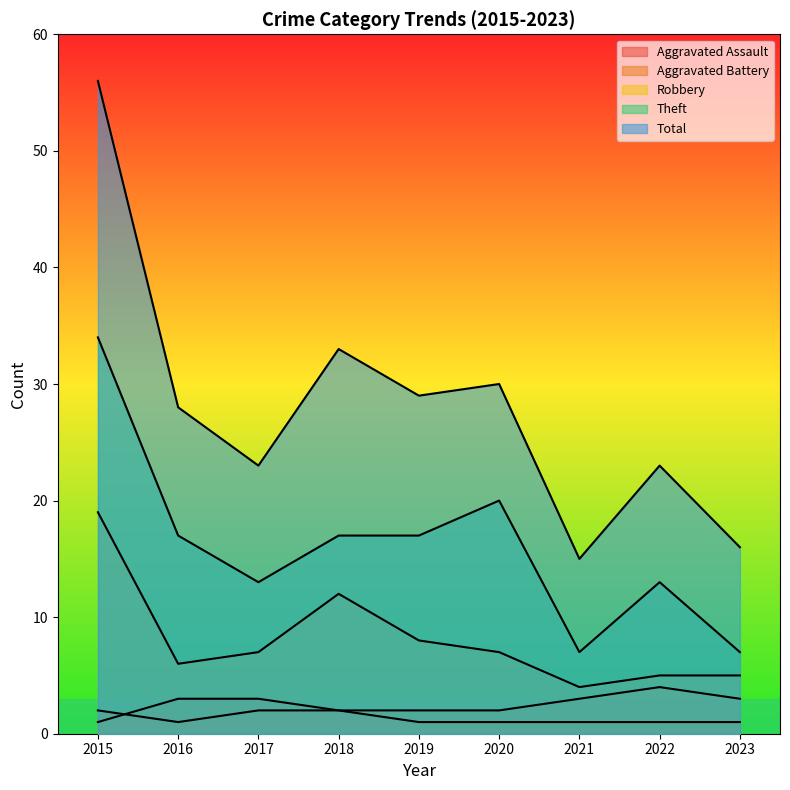

How many values in the Total series exceed 28?

4